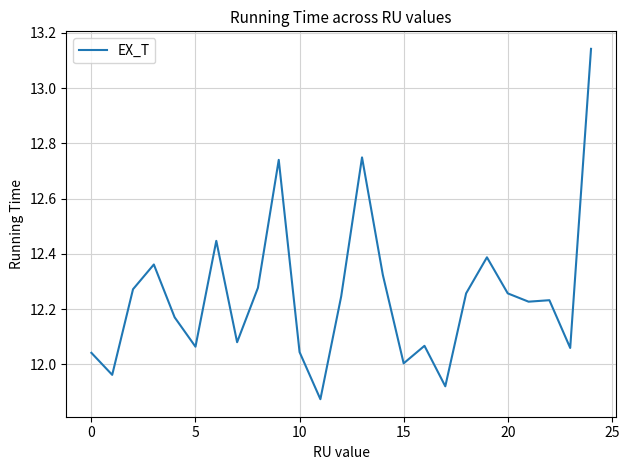

True or false: the data shows 6.4 at 5.

False